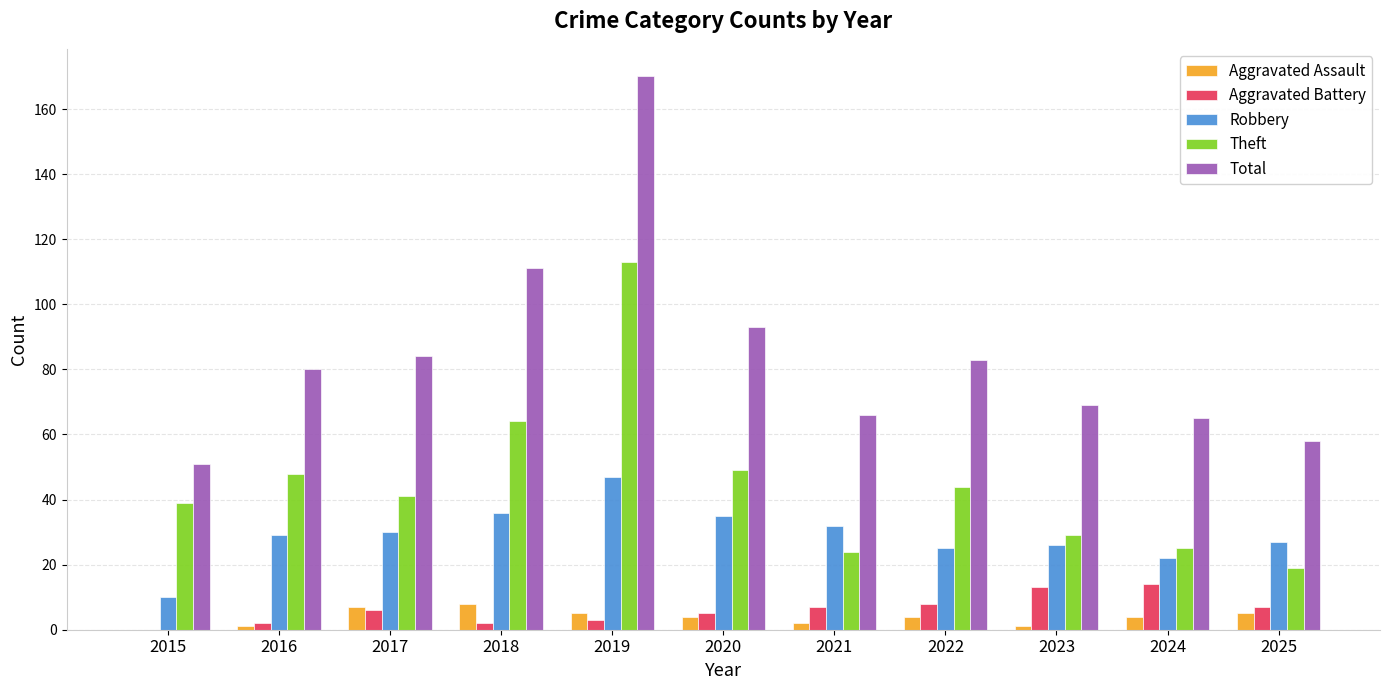

The Robbery series shows 35 at 2020. True or false?

True